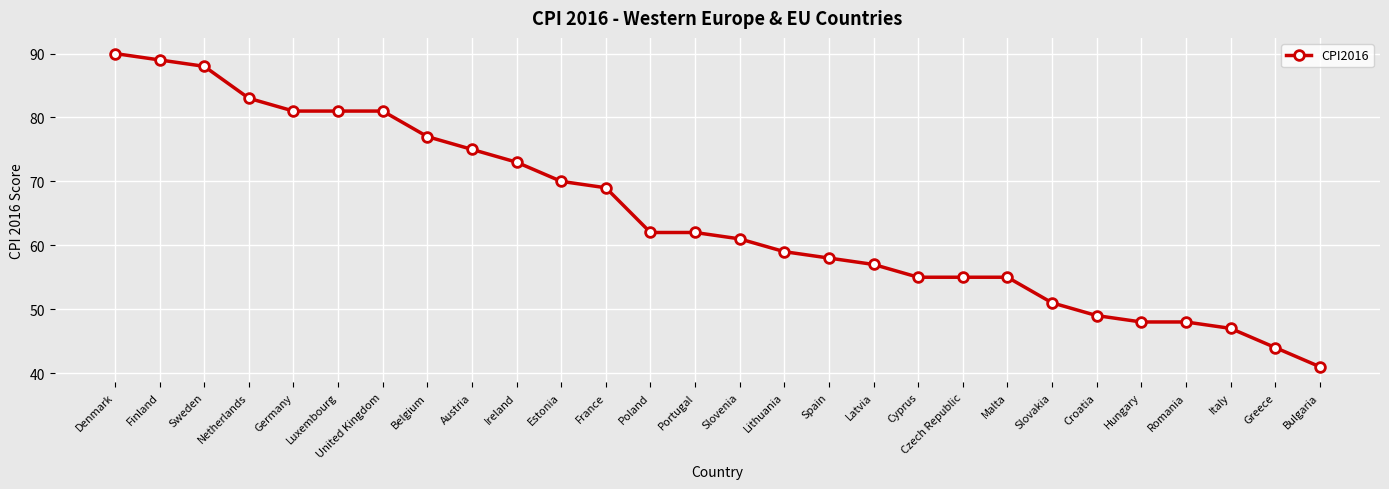

What is the difference between the second highest and second lowest values?

45